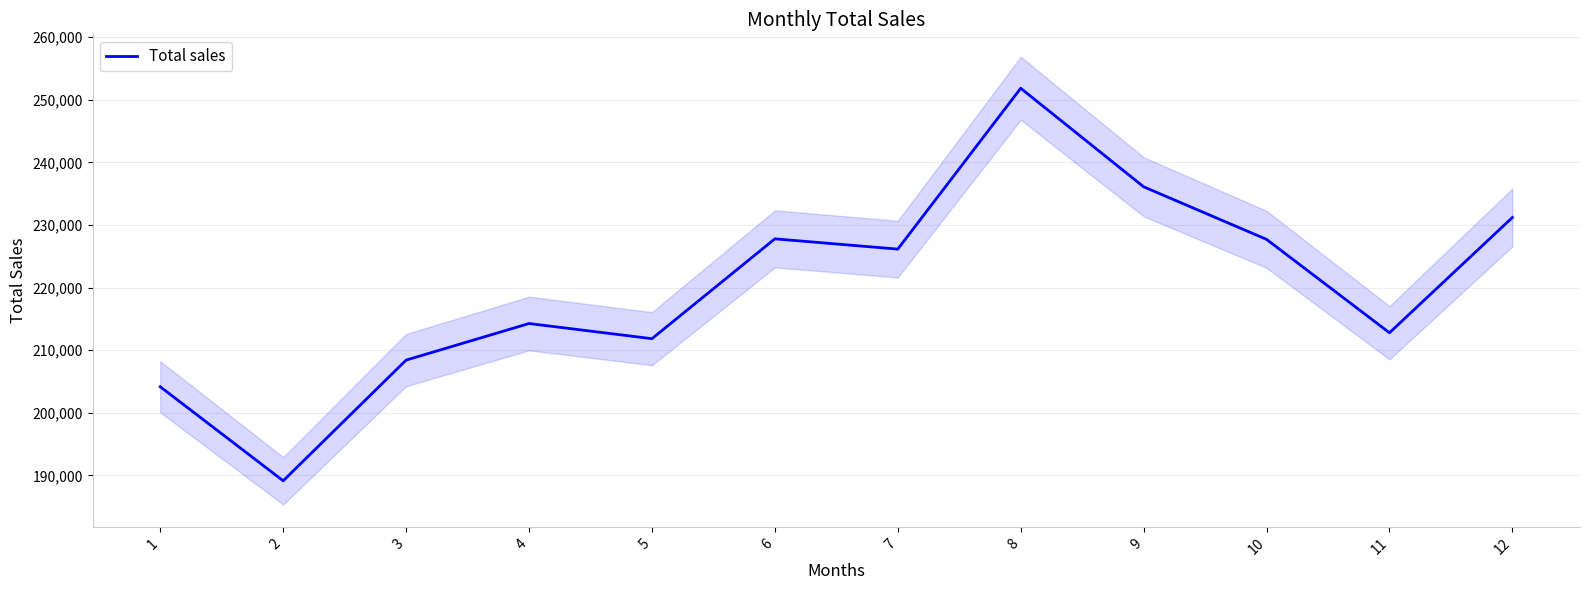

What is the difference between the values at 12 and 11?

18408.7